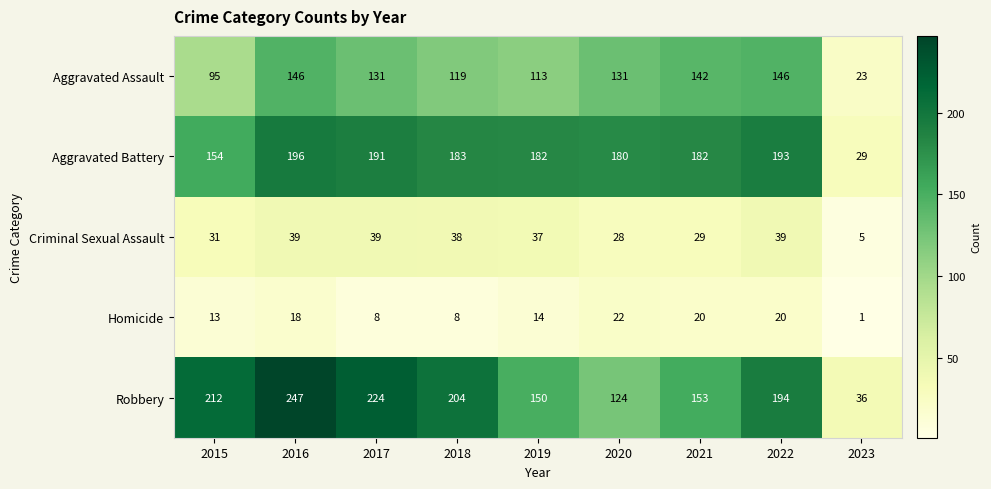

At which label does Aggravated Assault first exceed 131?

2016